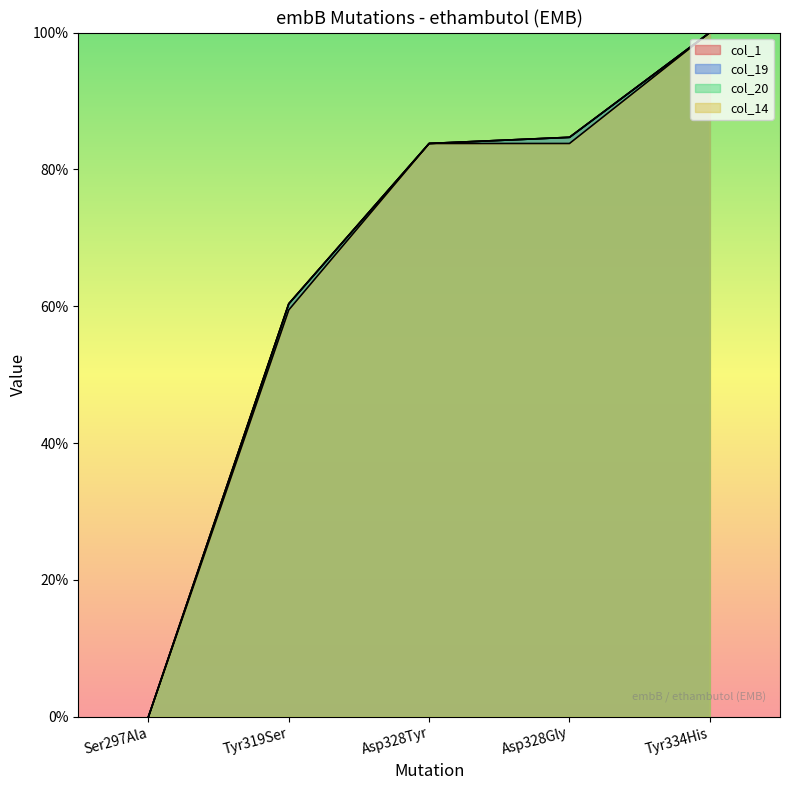

True or false: col_1 and col_20 intersect in this chart.

False